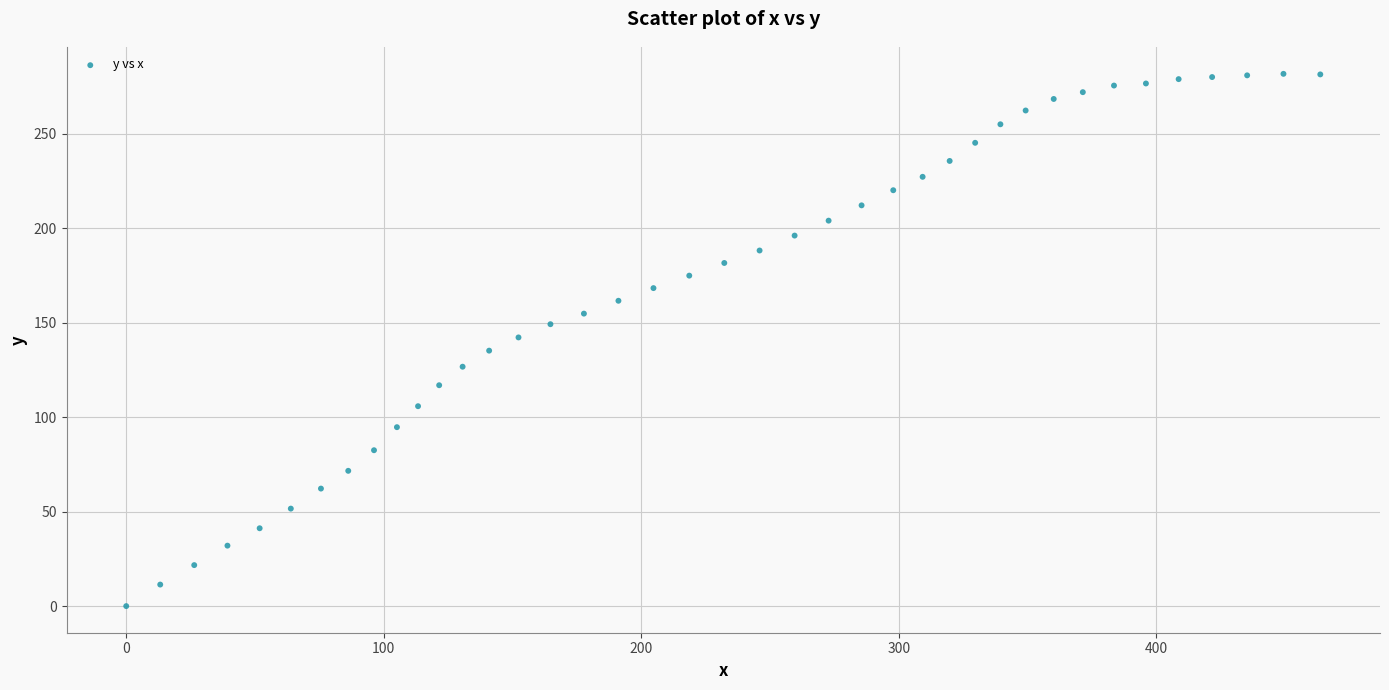

What is the range of X values (max minus min)?

463.6